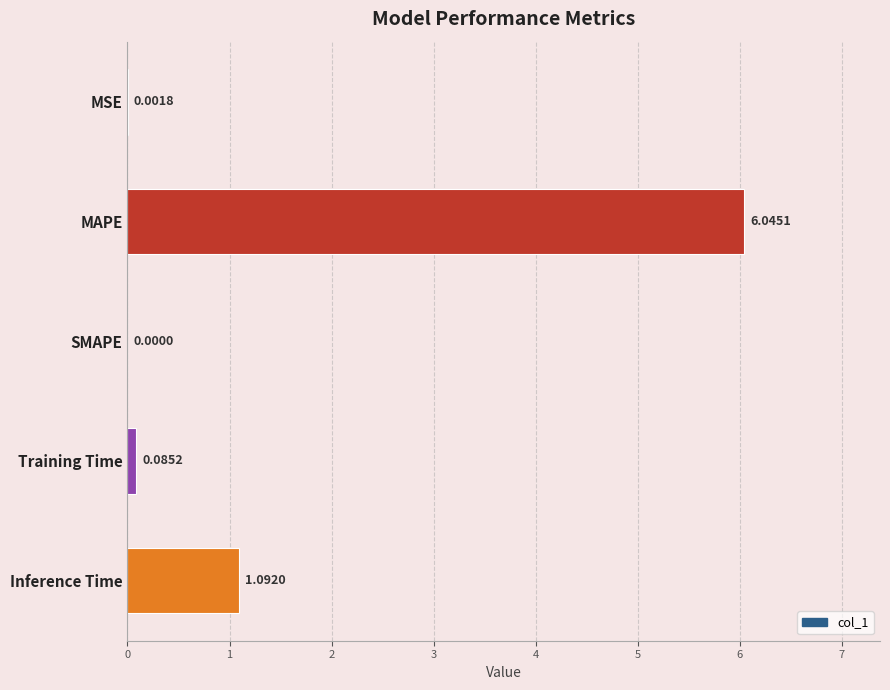

Where is the data nearest to the value 3?

Inference Time